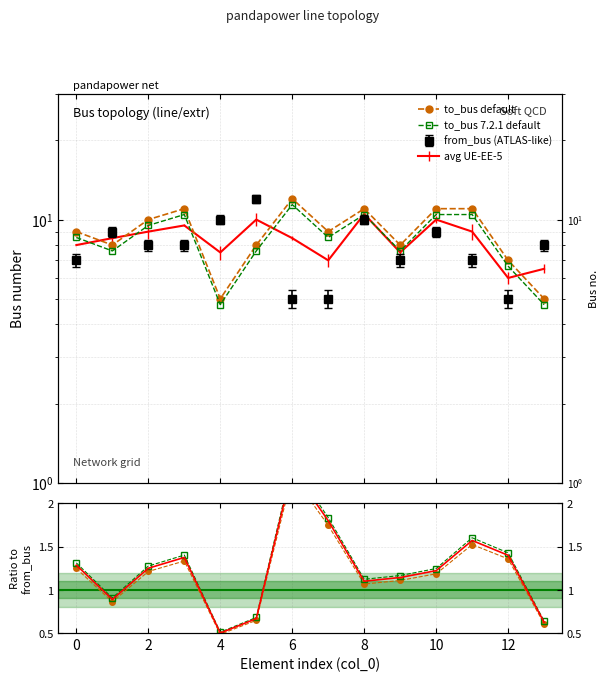

What is the minimum value for to_bus default?

5.0